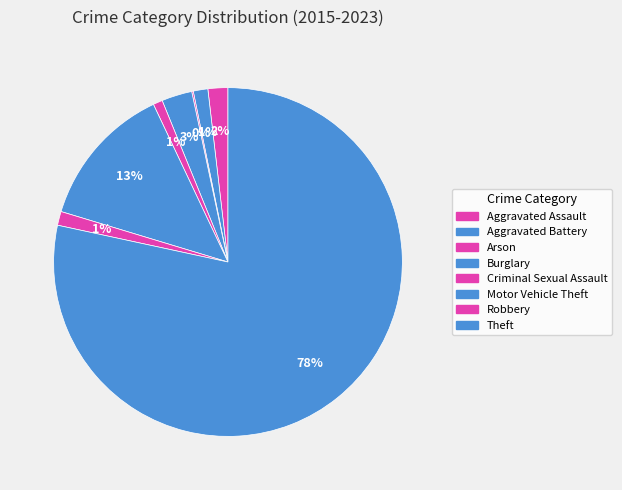

Which slice is the smallest?

Arson